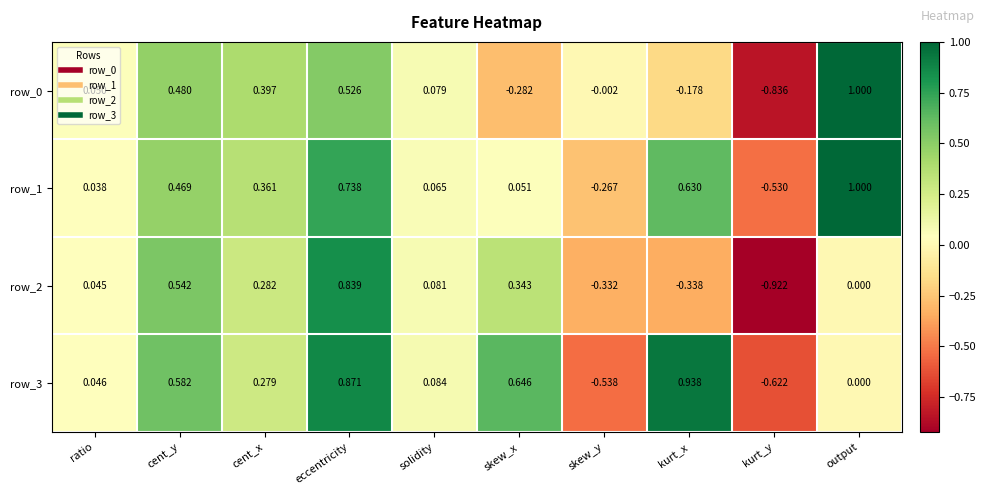

What is the total value across all series at skew_y?

-1.1